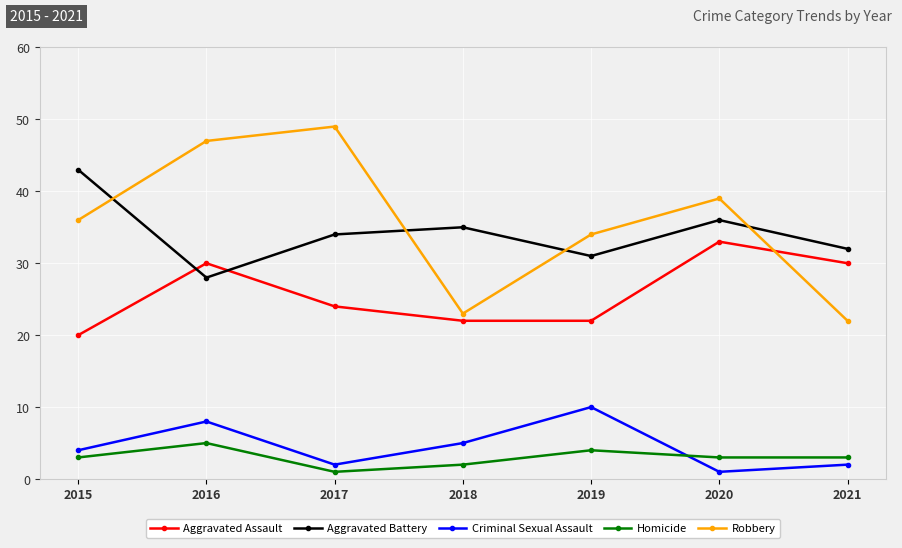

Reading right to left, extract all data points from this chart.

Aggravated Assault: 2021=30	2020=33	2019=22	2018=22	2017=24	2016=30	2015=20
Aggravated Battery: 2021=32	2020=36	2019=31	2018=35	2017=34	2016=28	2015=43
Criminal Sexual Assault: 2021=2	2020=1	2019=10	2018=5	2017=2	2016=8	2015=4
Homicide: 2021=3	2020=3	2019=4	2018=2	2017=1	2016=5	2015=3
Robbery: 2021=22	2020=39	2019=34	2018=23	2017=49	2016=47	2015=36